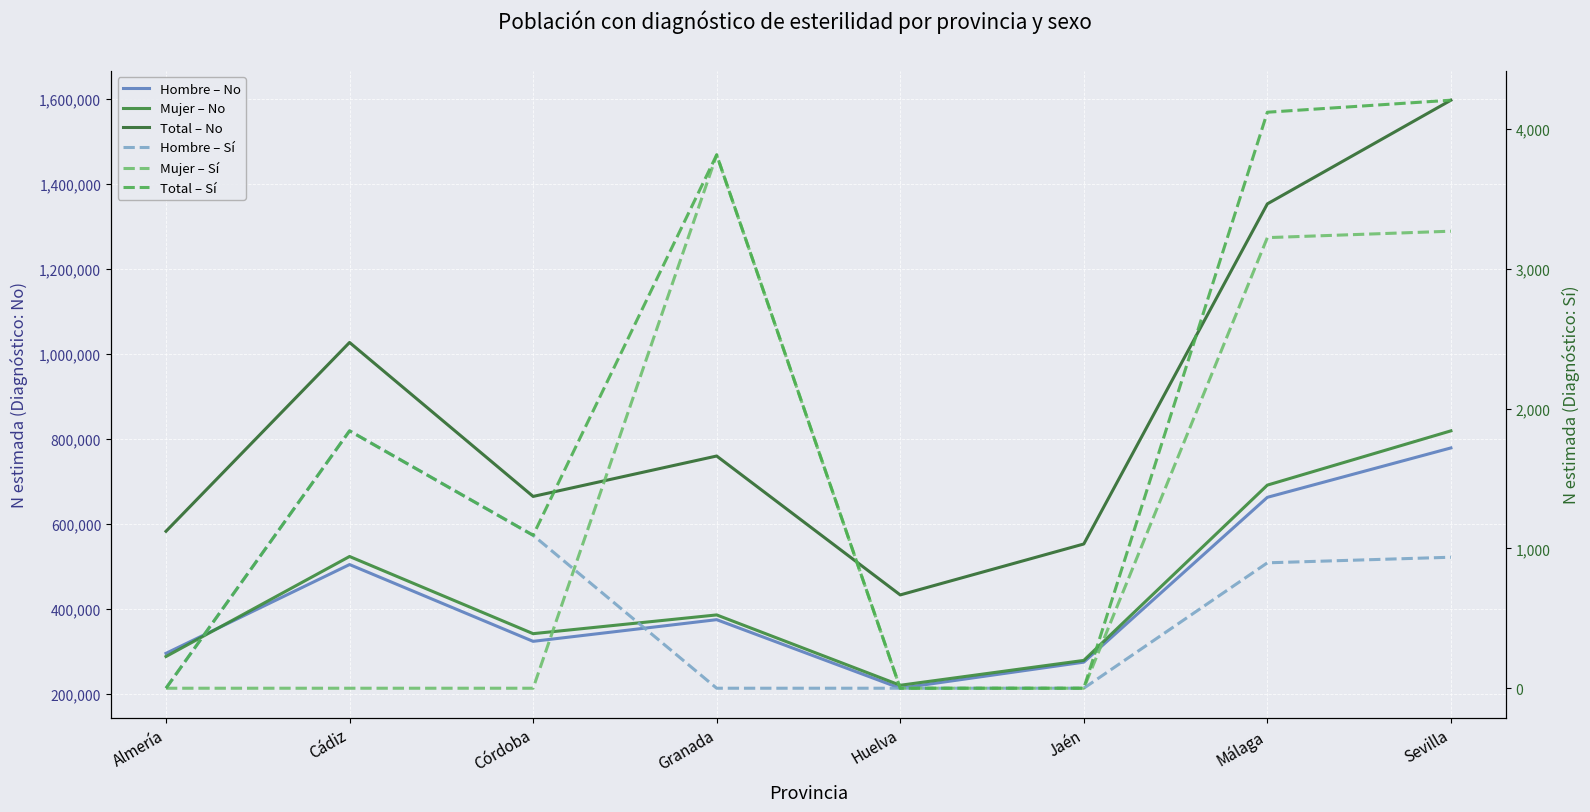

At which category does Hombre – No reach its first local valley?

Córdoba